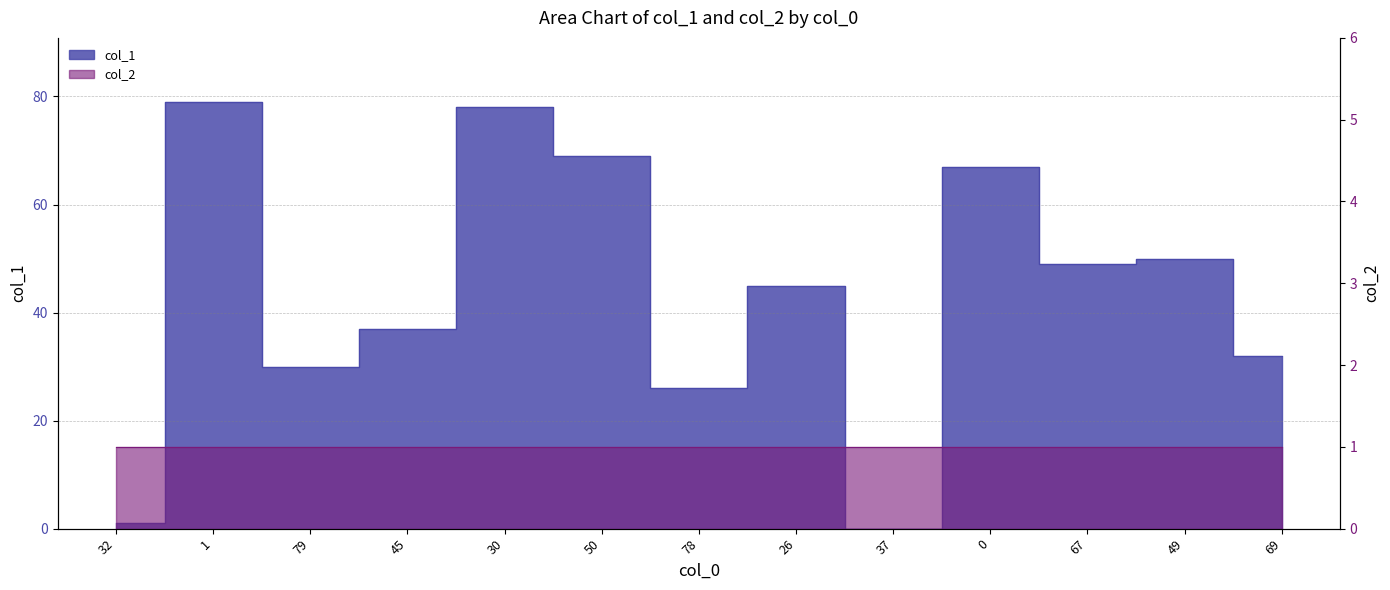

Is it true that the value at 26 is 26?

False